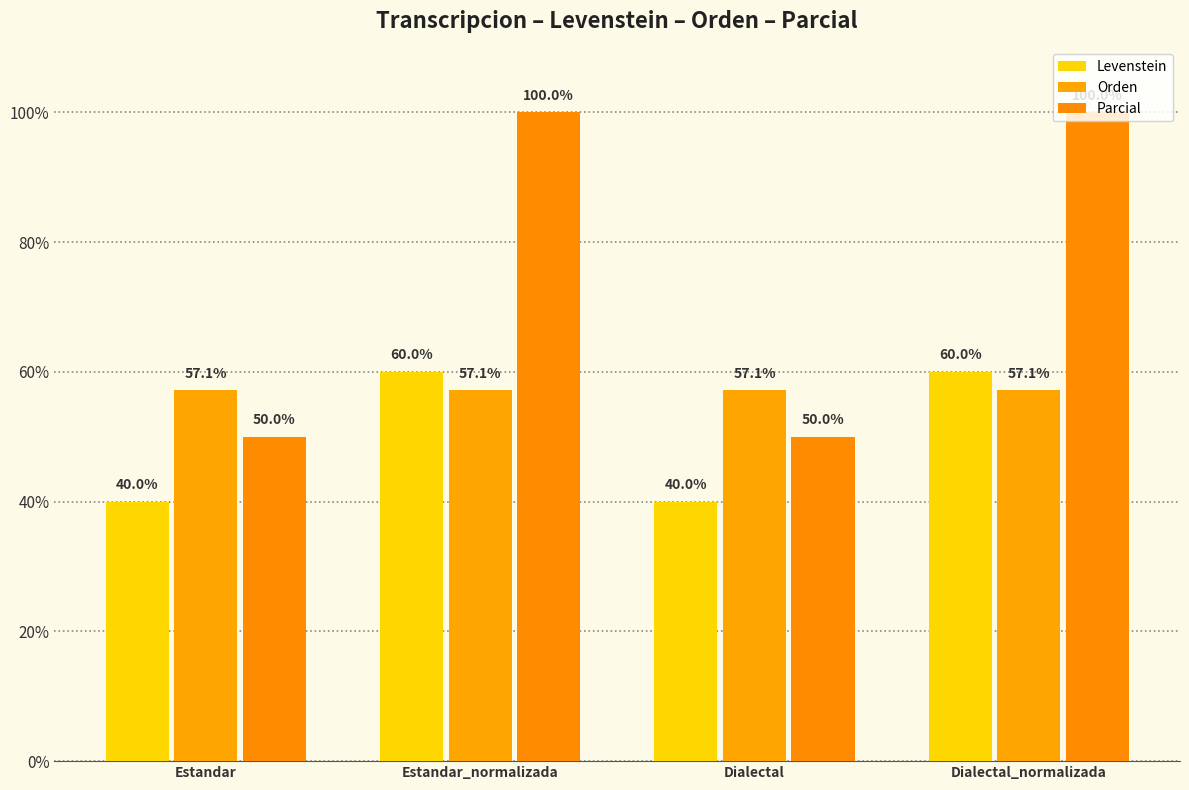

Rank the series by their maximum value, from highest to lowest.

Parcial, Levenstein, Orden